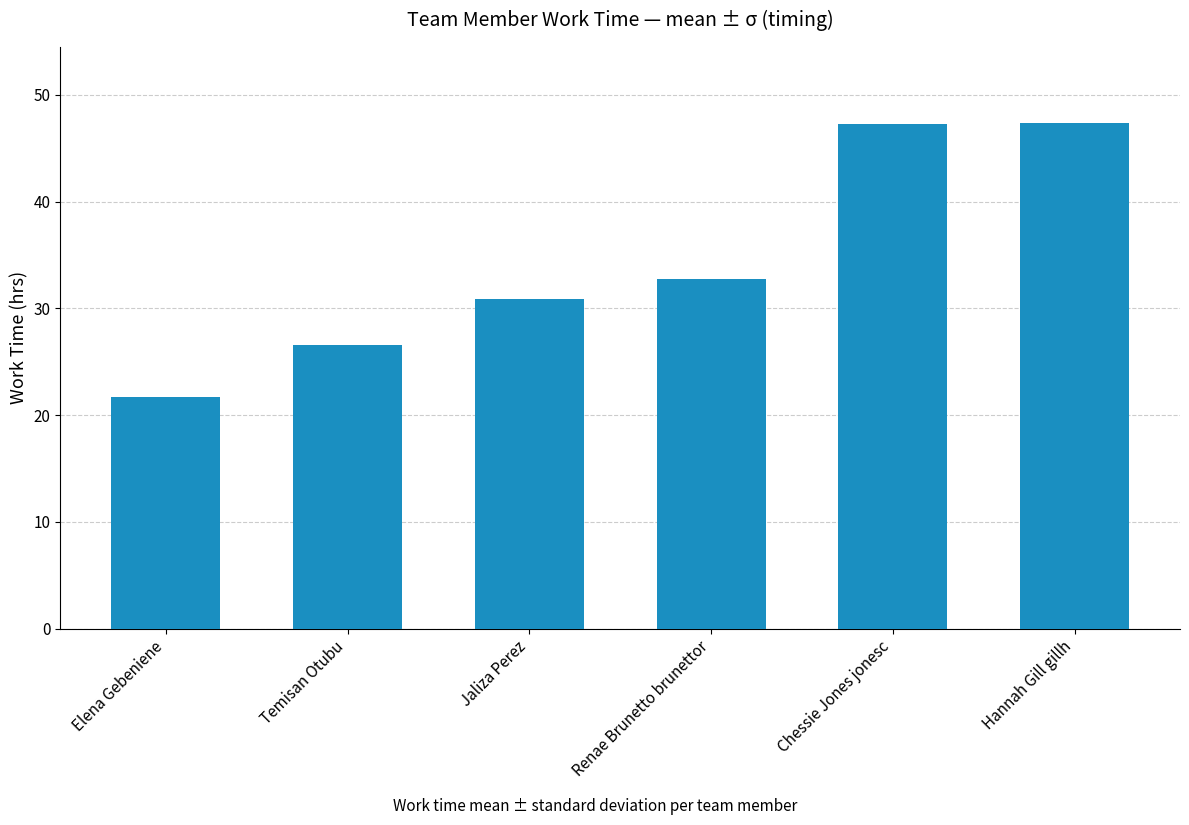

What is the difference between the values at Chessie Jones jonesc and Renae Brunetto brunettor?

14.5